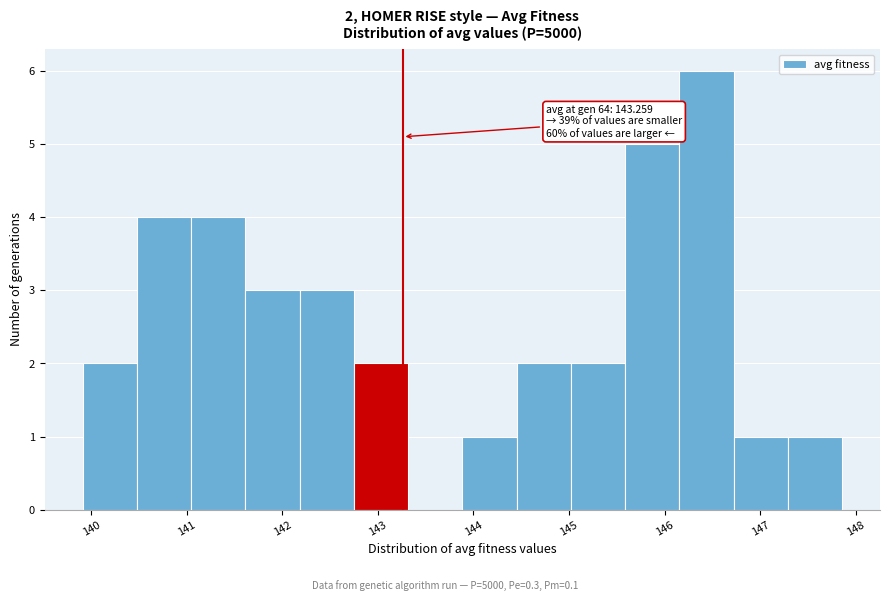

Which range on the x-axis has the tallest bar?

146.2 to 146.7